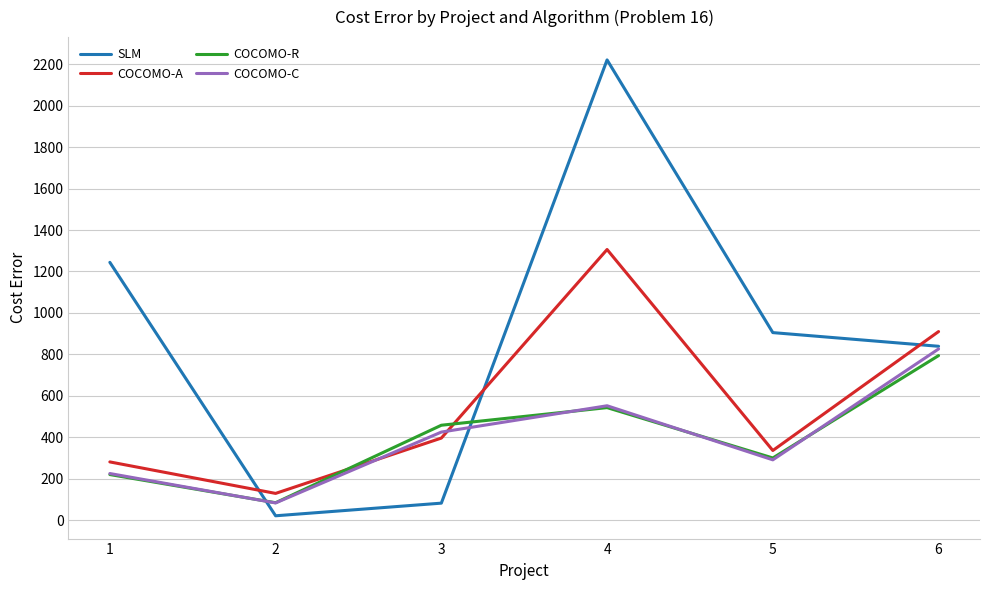

Rank the categories by COCOMO-R value from lowest to highest.

2, 1, 5, 3, 4, 6